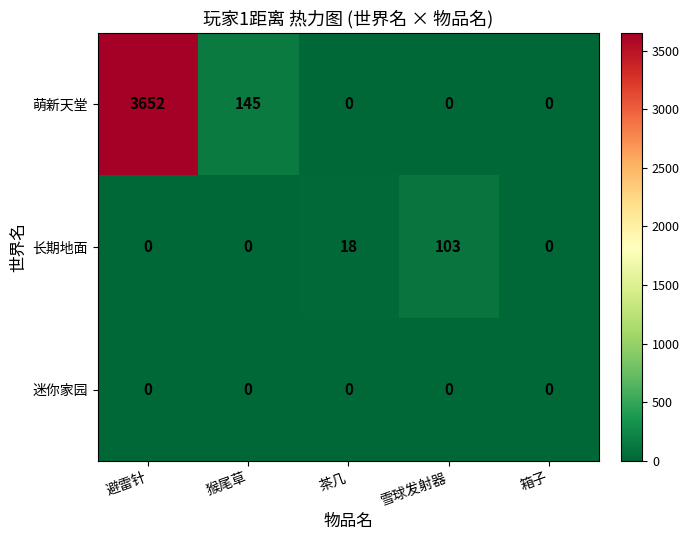

How many 长期地面 values are between 0 and 18?

4